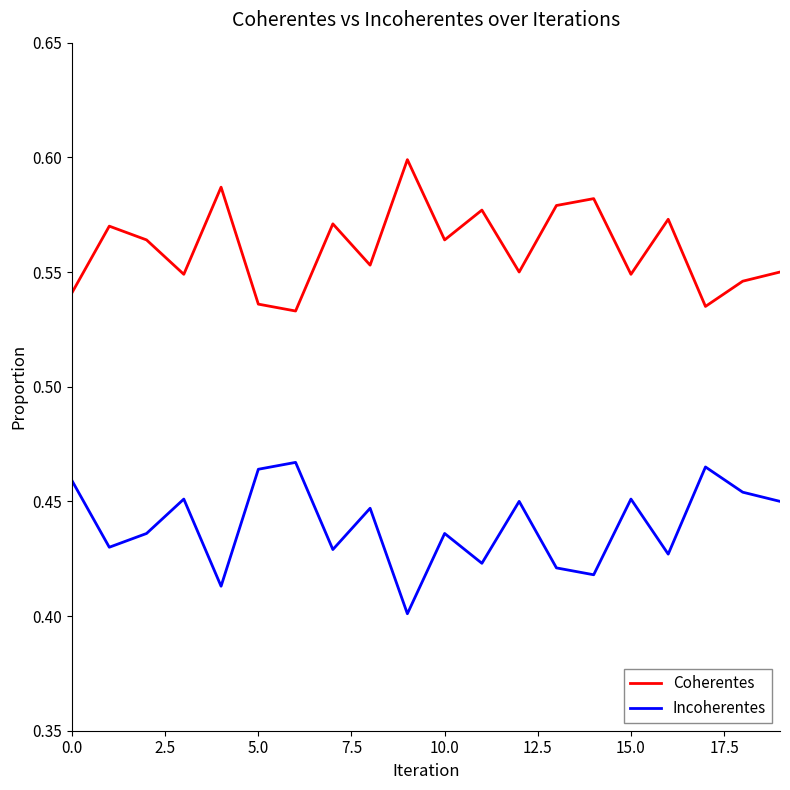

List the series in order of their overall mean, highest first.

Coherentes, Incoherentes